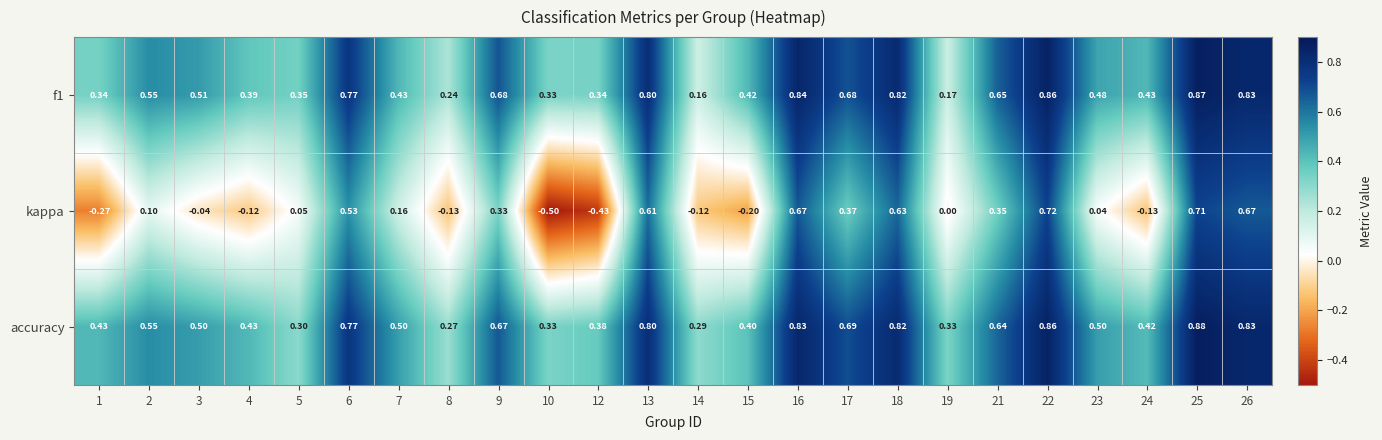

Is the value of accuracy at 3 greater than the value of f1 at 7?

Yes